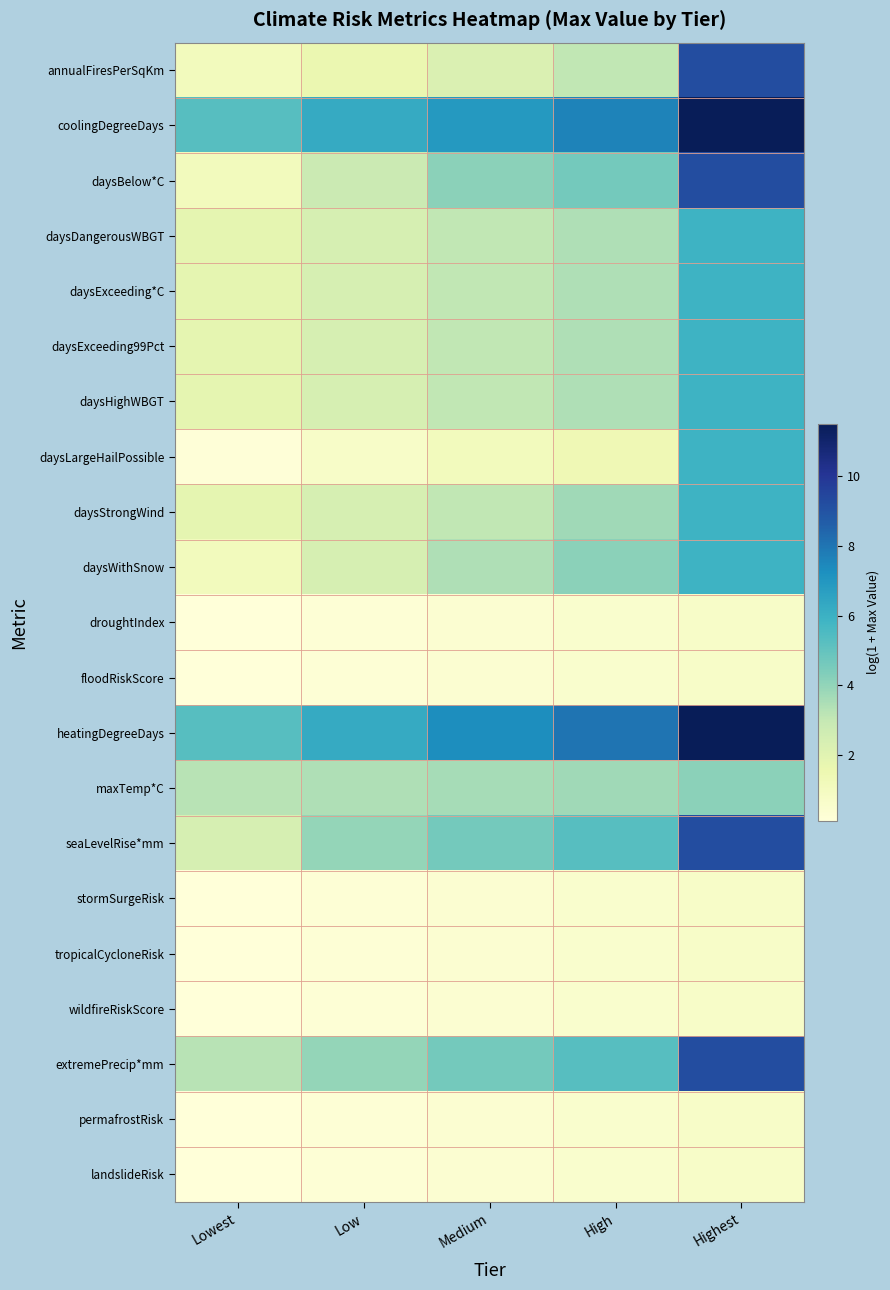

At Low, list the series in order from smallest to largest.

droughtIndex, floodRiskScore, stormSurgeRisk, tropicalCycloneRisk, wildfireRiskScore, permafrostRisk, landslideRisk, daysLargeHailPossible, annualFiresPerSqKm, daysDangerousWBGT, daysExceeding*C, daysExceeding99Pct, daysHighWBGT, daysStrongWind, daysWithSnow, daysBelow*C, maxTemp*C, seaLevelRise*mm, extremePrecip*mm, coolingDegreeDays, heatingDegreeDays